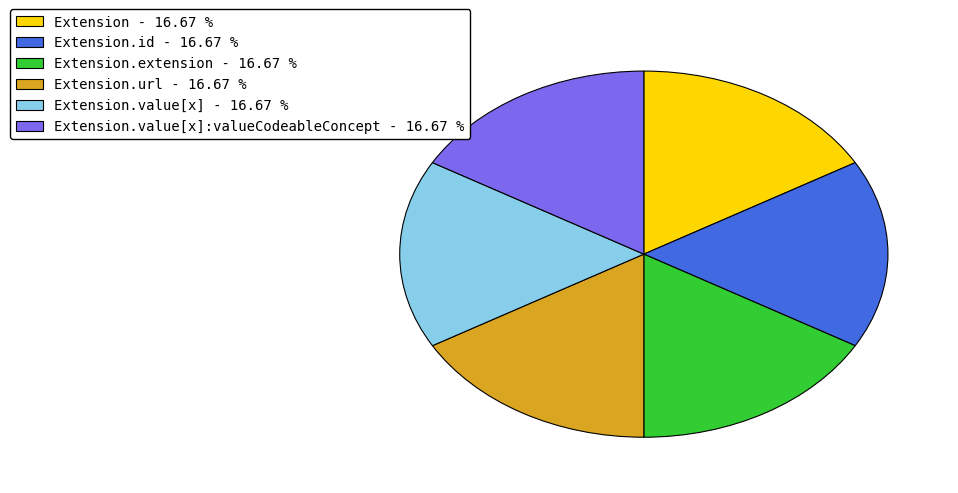

Is there a majority slice in this chart?

No